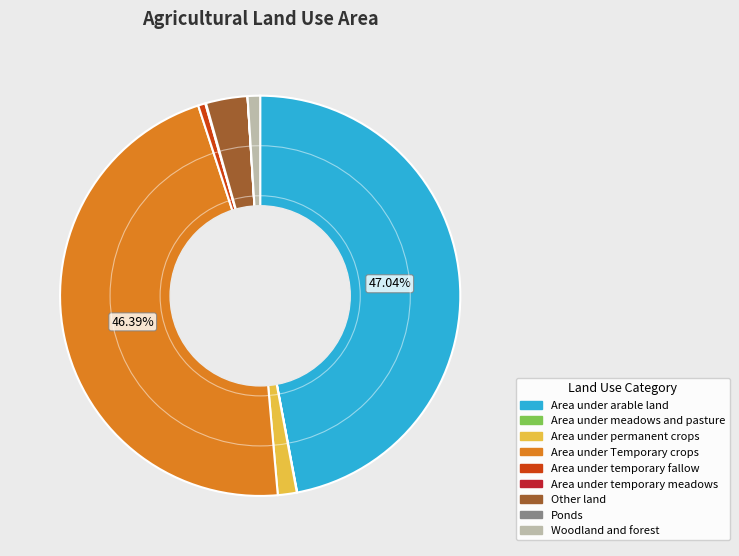

Between Area under Temporary crops and Area under permanent crops, which is larger?

Area under Temporary crops